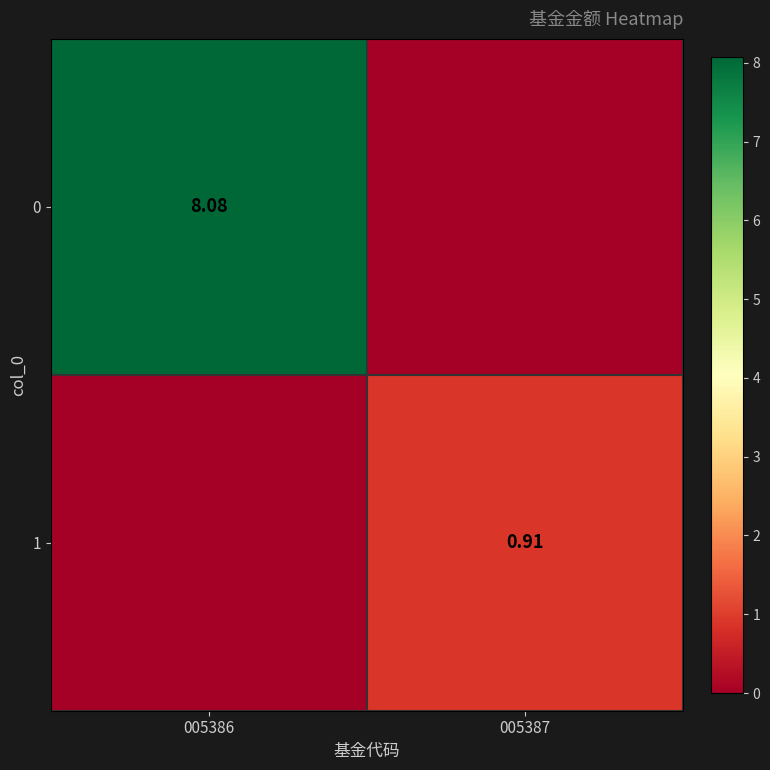

Which has a higher value, 005387 or 005386?

005386